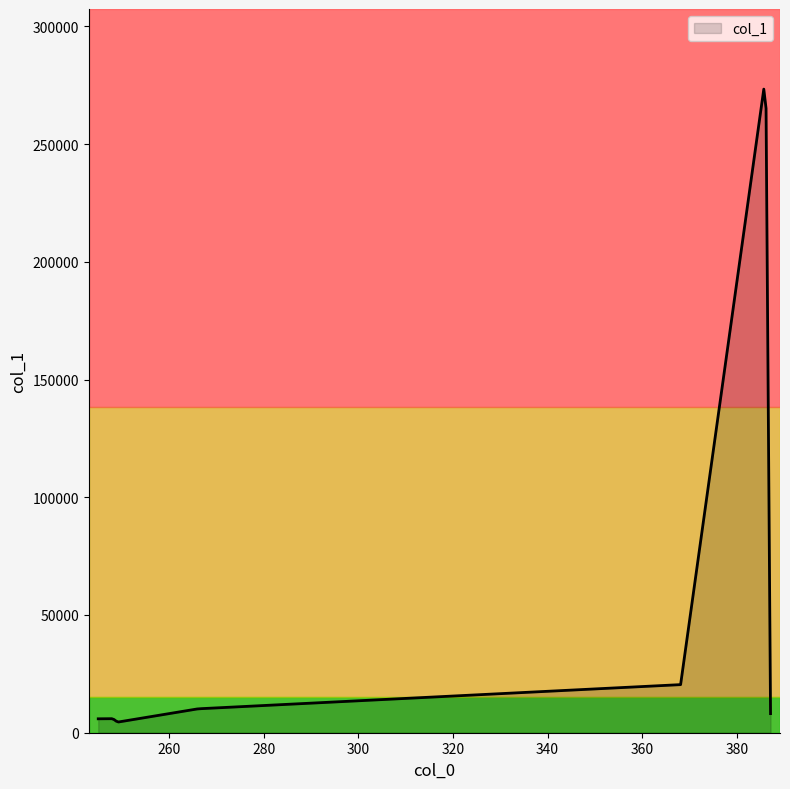

What is the maximum value shown in the chart?

273350.6